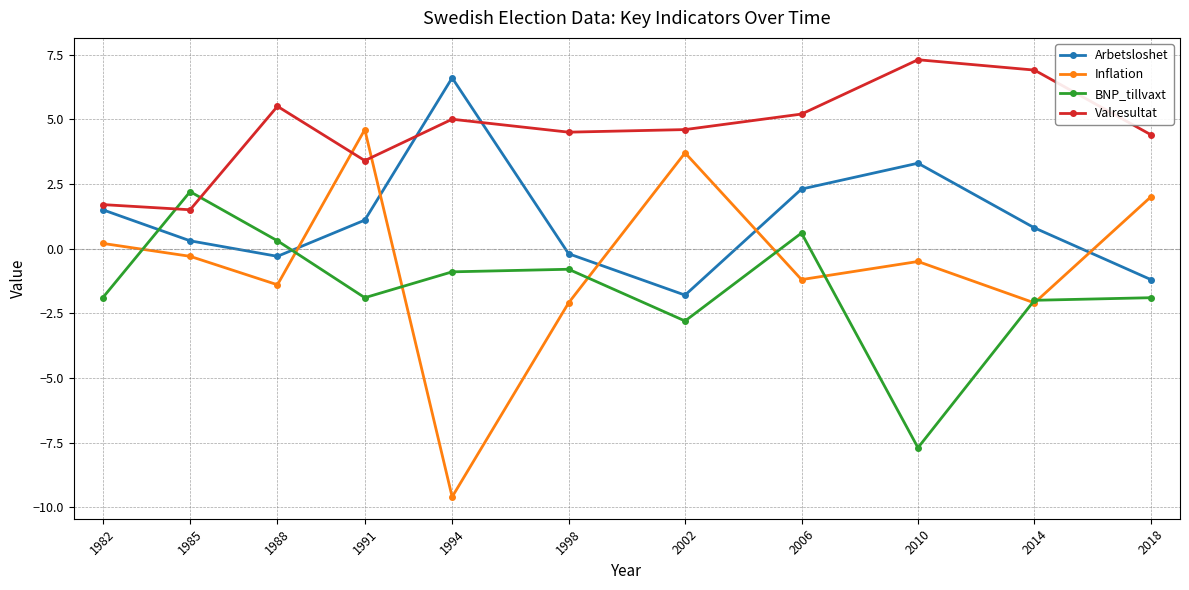

Read the BNP_tillvaxt value at 2014.

-2.0